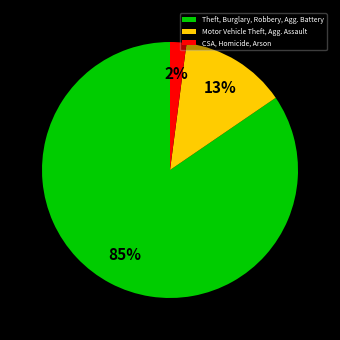

Is there any slice that represents more than half of the pie?

Yes